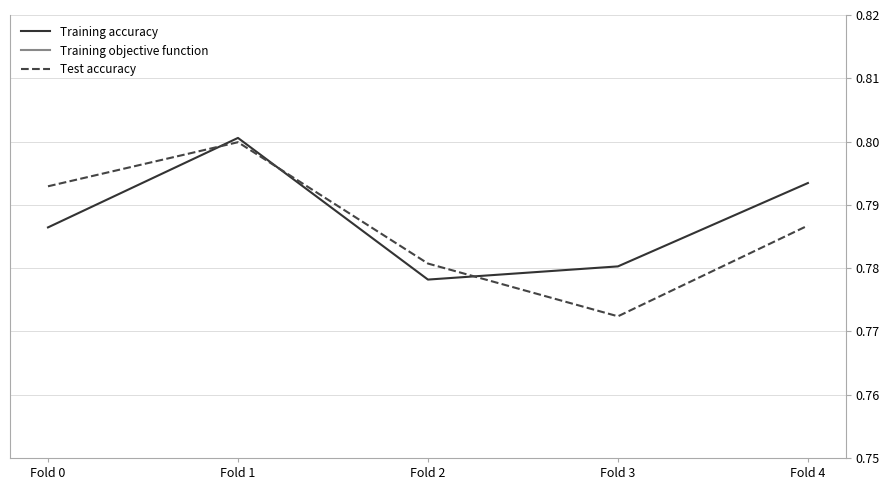

What value does the Training objective function series have at Fold 1?

0.2